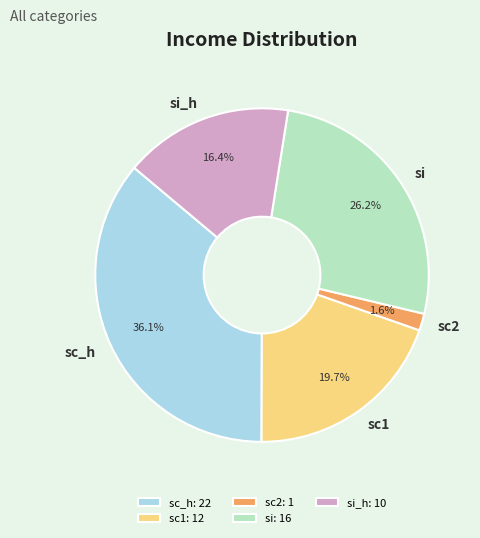

To the nearest percent, what is the difference between the largest and smallest slice percentages?

34%